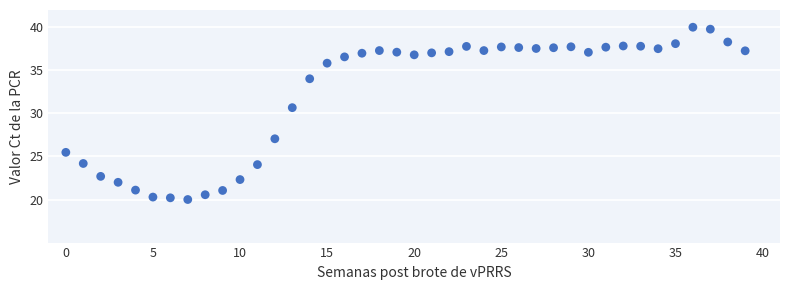

What is the range of Y values (max minus min)?

20.0